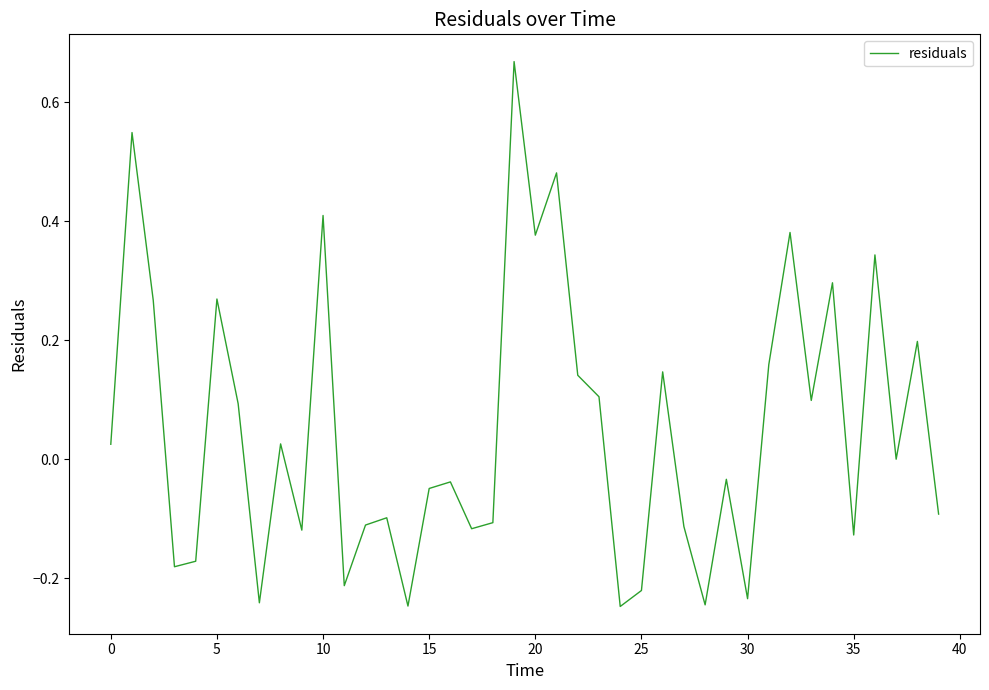

What is the difference between the maximum and minimum values?

0.9